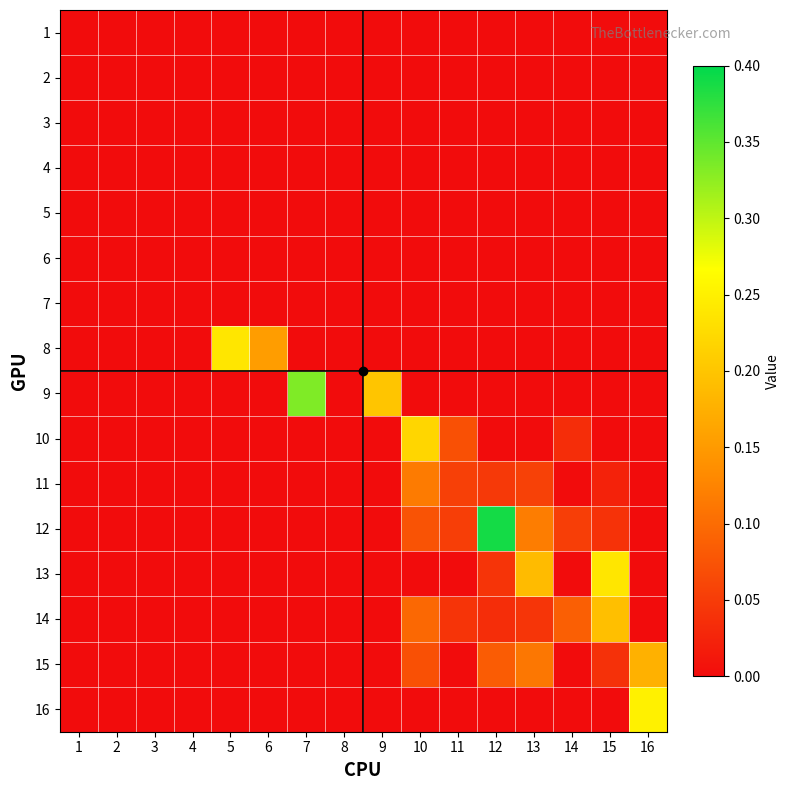

Rank the series by their maximum value, from lowest to highest.

1, 2, 3, 4, 5, 6, 7, 11, 15, 14, 10, 8, 13, 16, 9, 12